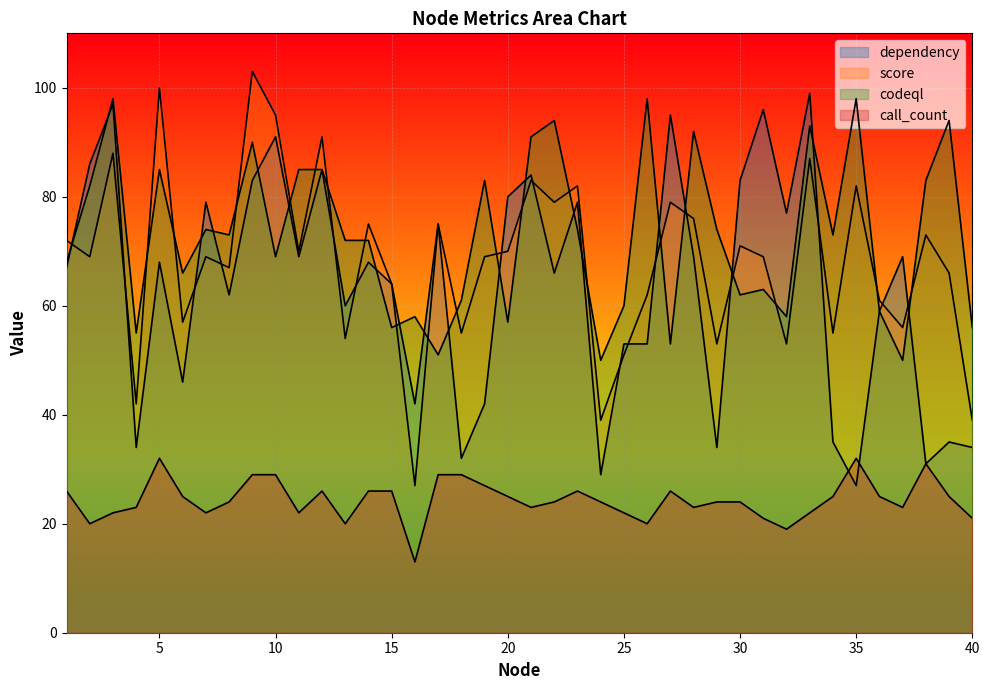

List the labels in order of dependency value, largest first.

33, 3, 31, 27, 10, 2, 12, 21, 9, 30, 20, 7, 23, 32, 17, 11, 28, 37, 5, 14, 1, 22, 15, 8, 13, 36, 25, 26, 6, 16, 19, 34, 39, 4, 29, 40, 18, 38, 24, 35